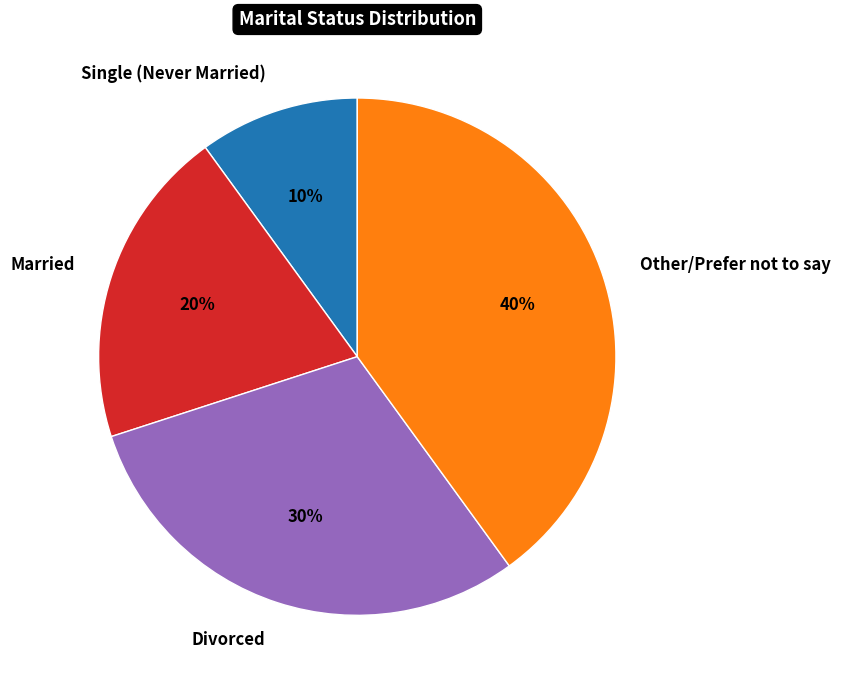

Count the number of slices in the pie.

4